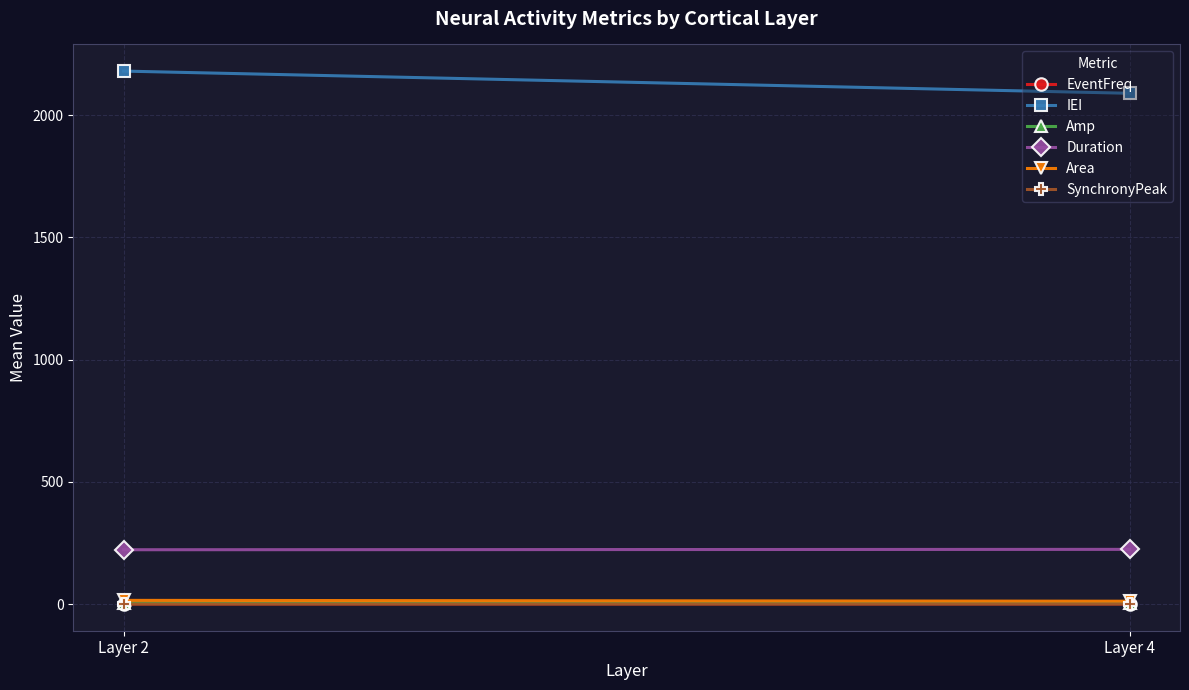

Is it true that Amp equals 1.5 at Layer 2?

False